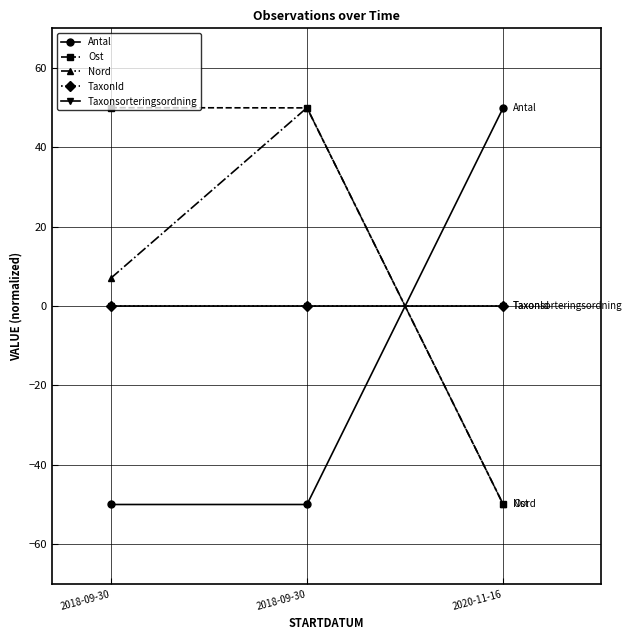

Does the chart have visible grid lines?

Yes